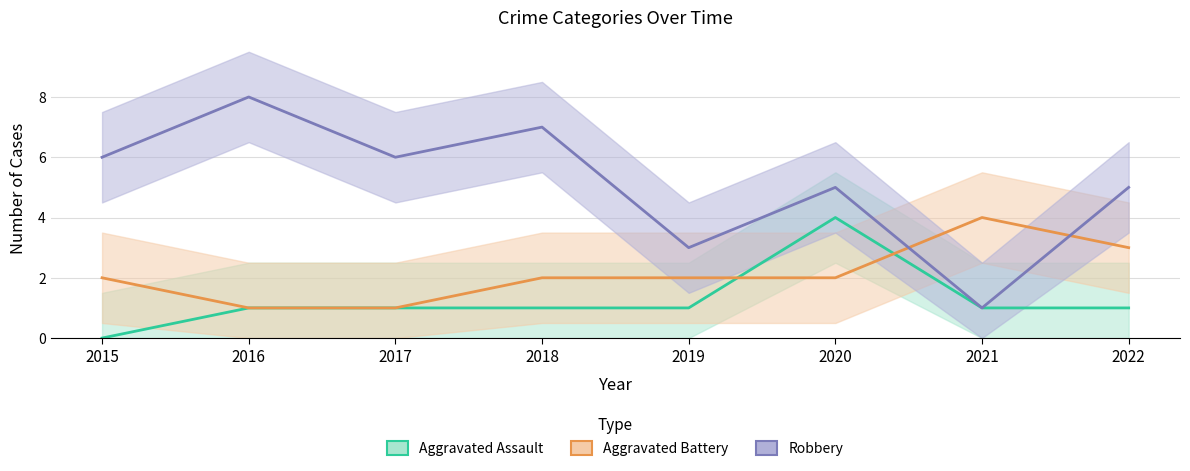

At 2017, list the series in order from smallest to largest.

Aggravated Assault, Aggravated Battery, Robbery